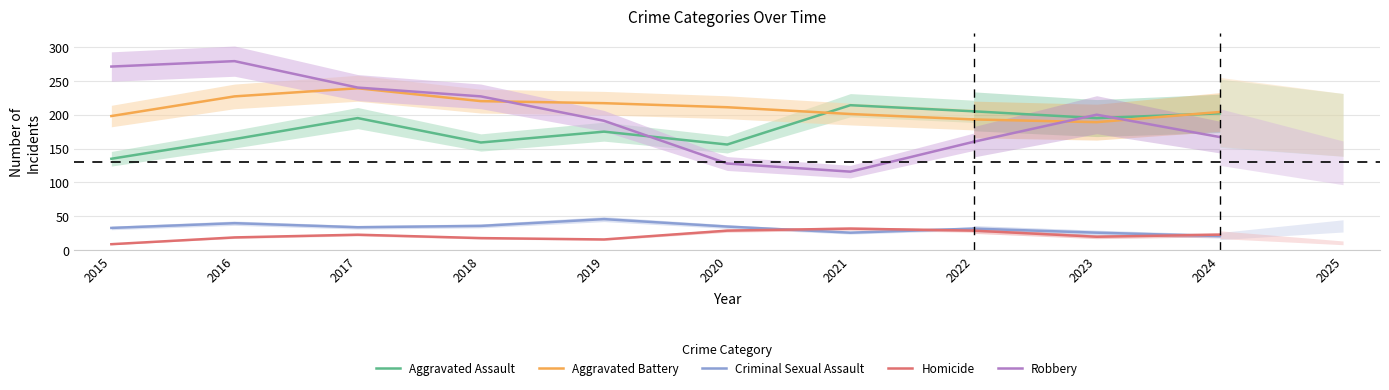

How many distinct data groups are displayed?

5